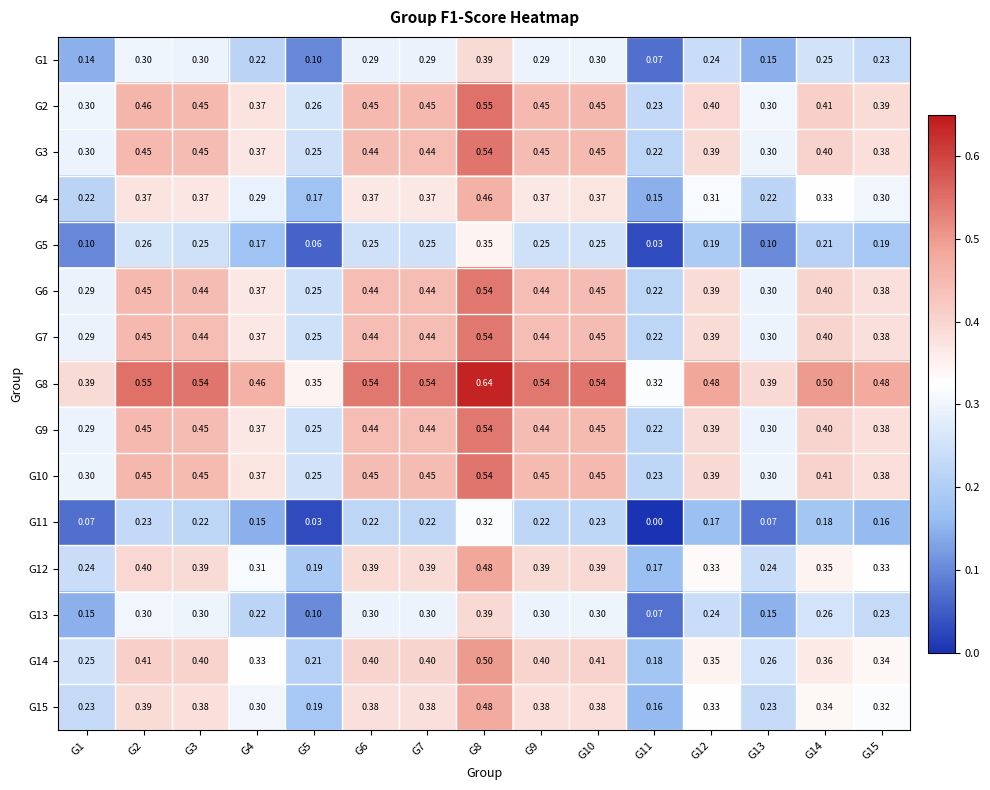

Is the value of G1 at G10 greater than the value of G6 at G3?

No